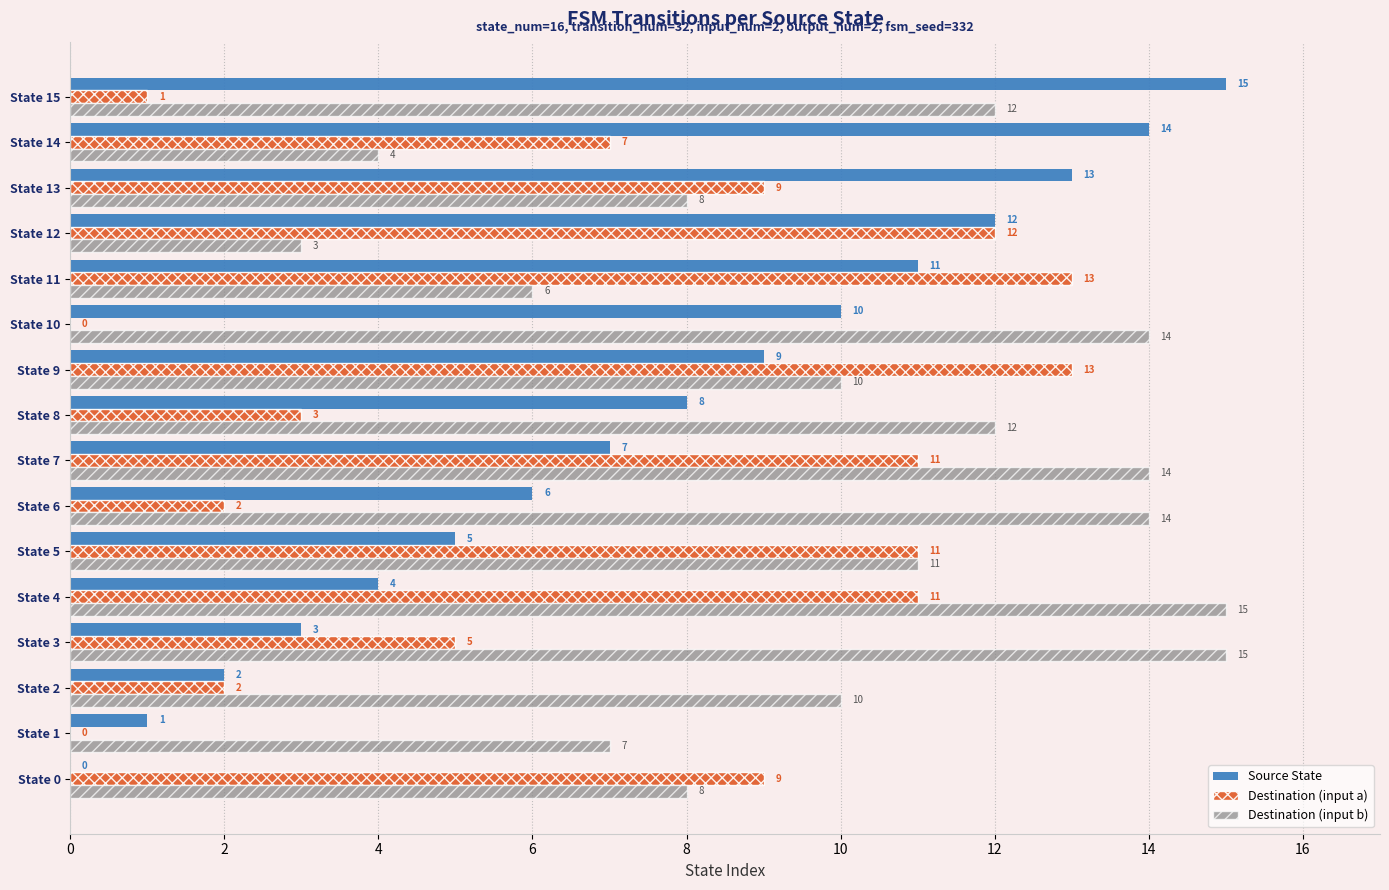

What are all the series names shown in the legend?

Source State, Destination (input a), Destination (input b)